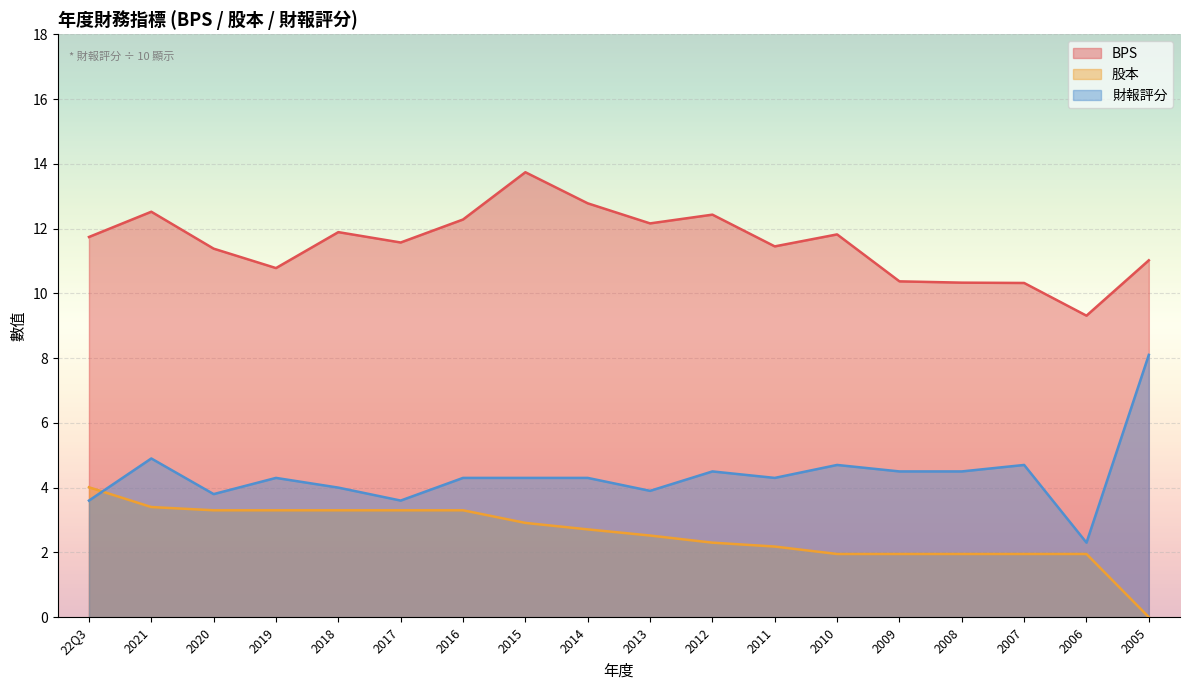

How many lines are shown in the chart?

3